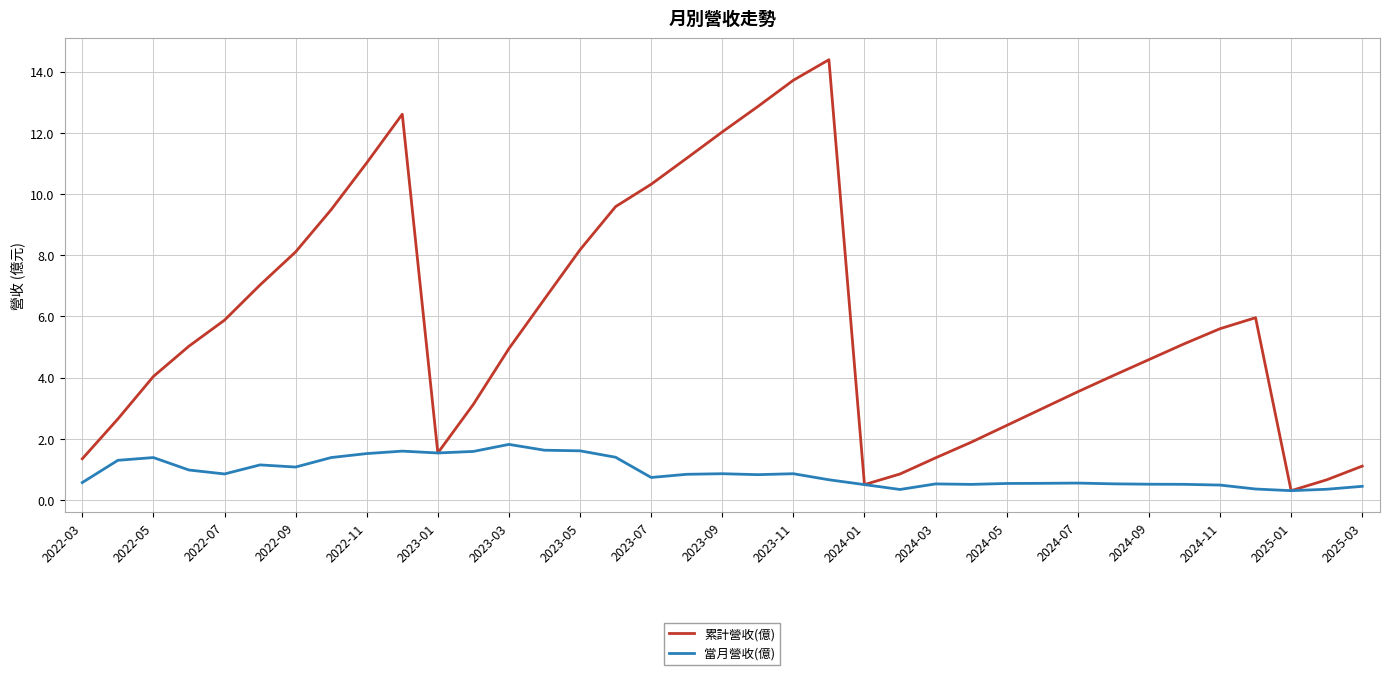

Which series has the widest spread of values?

累計營收(億)